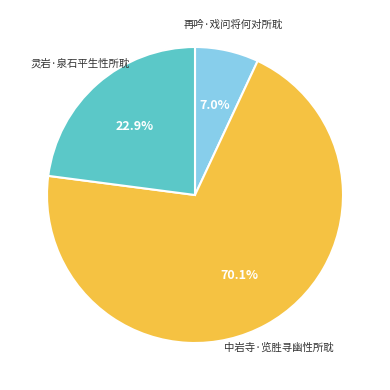

Between 灵岩·泉石平生性所耽 and 再吟·戏问将何对所耽, which is larger?

灵岩·泉石平生性所耽